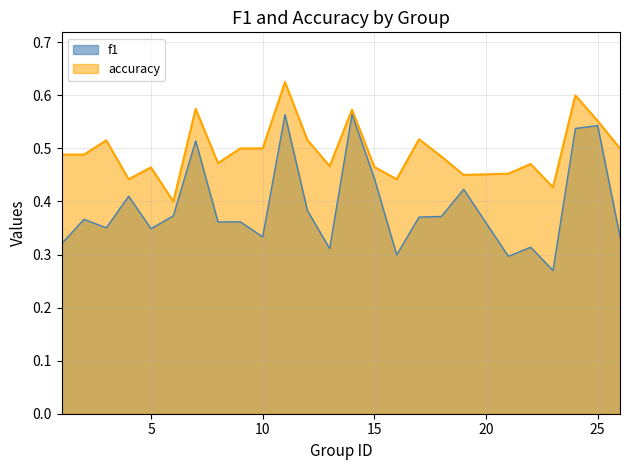

Rank the series by their maximum value, from highest to lowest.

accuracy, f1